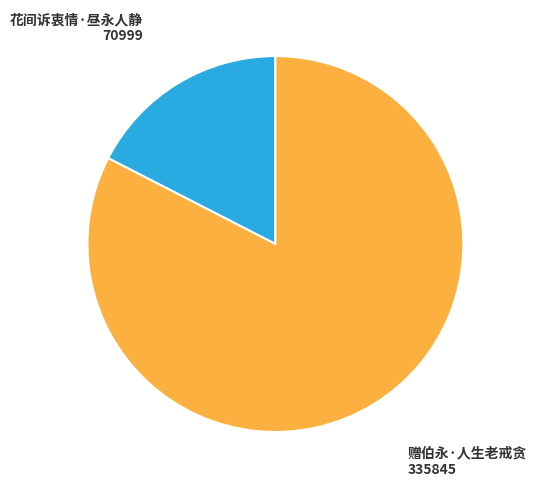

Is it true that 赠伯永·人生老戒贪 is 83% of the pie?

True